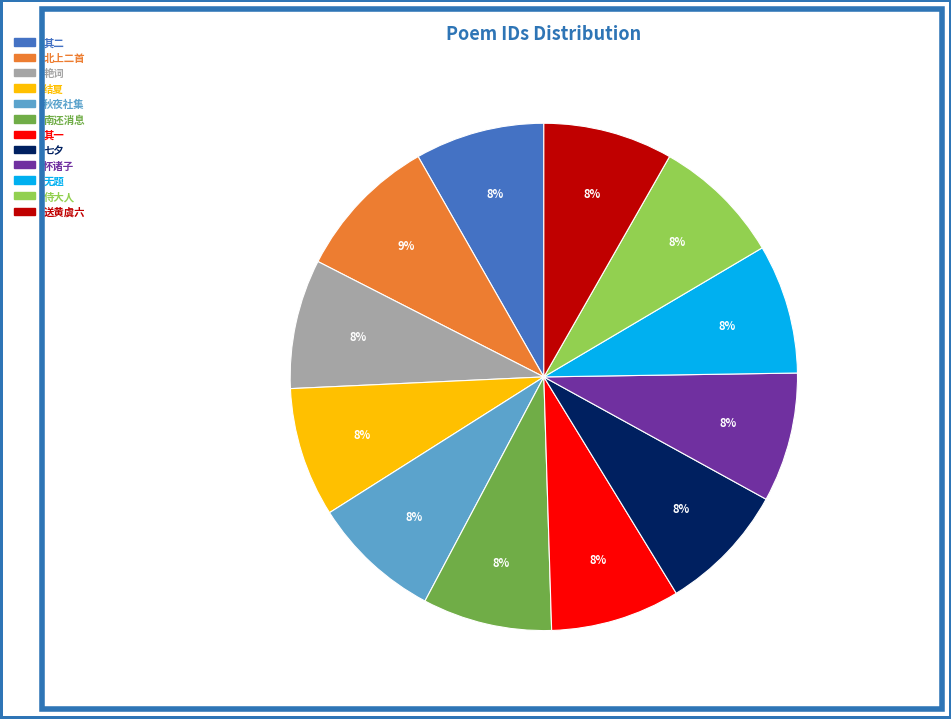

To the nearest percent, what is the average slice percentage?

8%